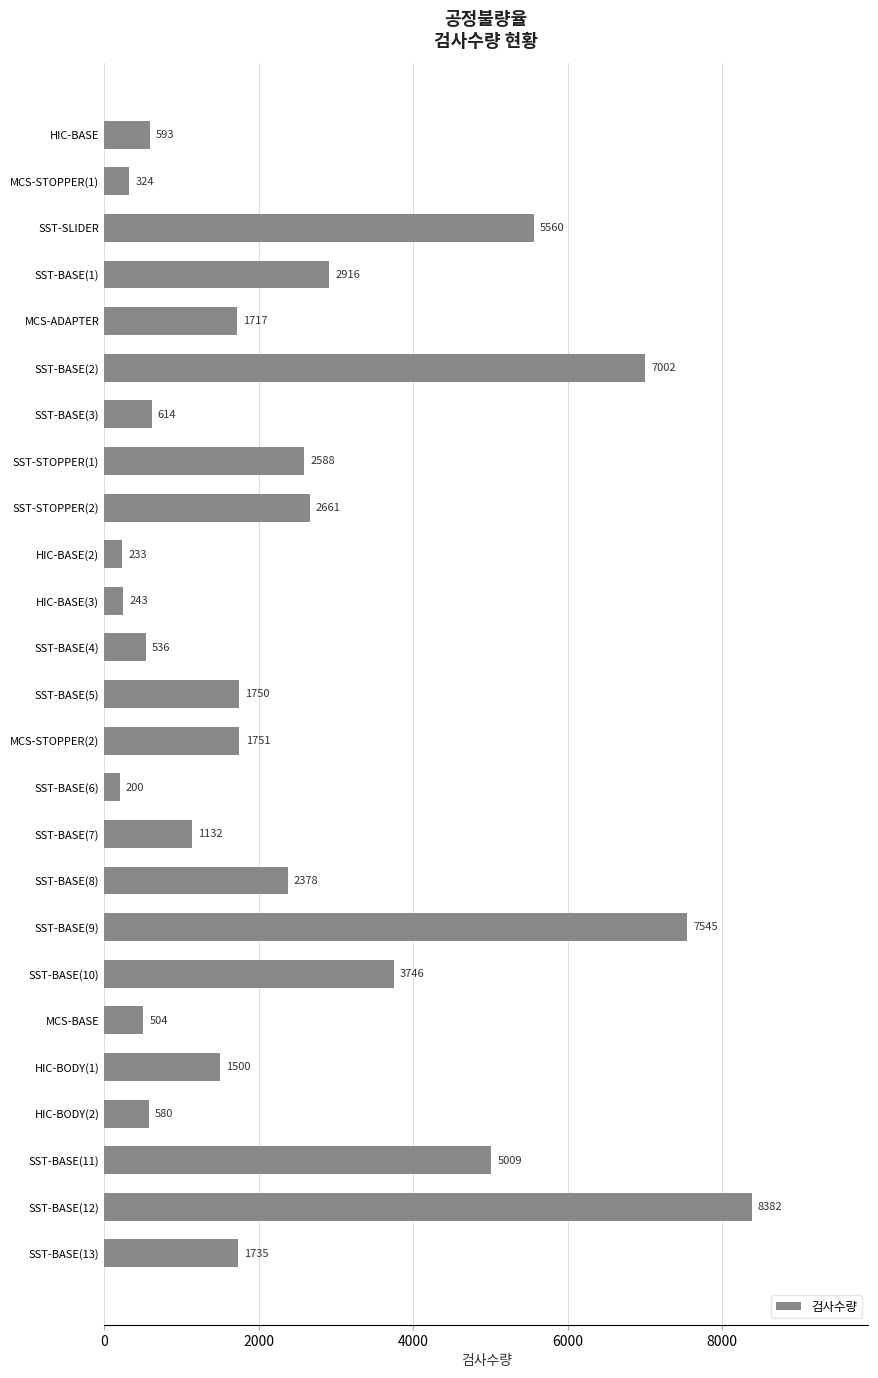

Which label corresponds to the largest value in the chart?

SST-BASE(12)